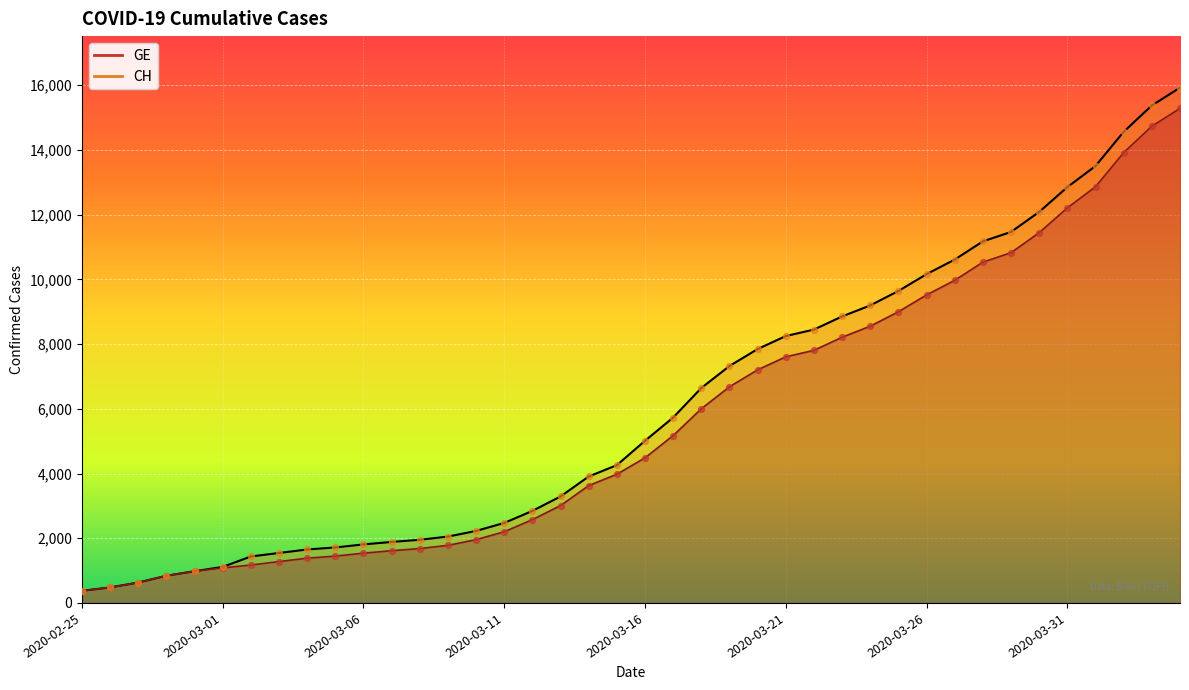

Which series has the largest Y range (max minus min)?

CH